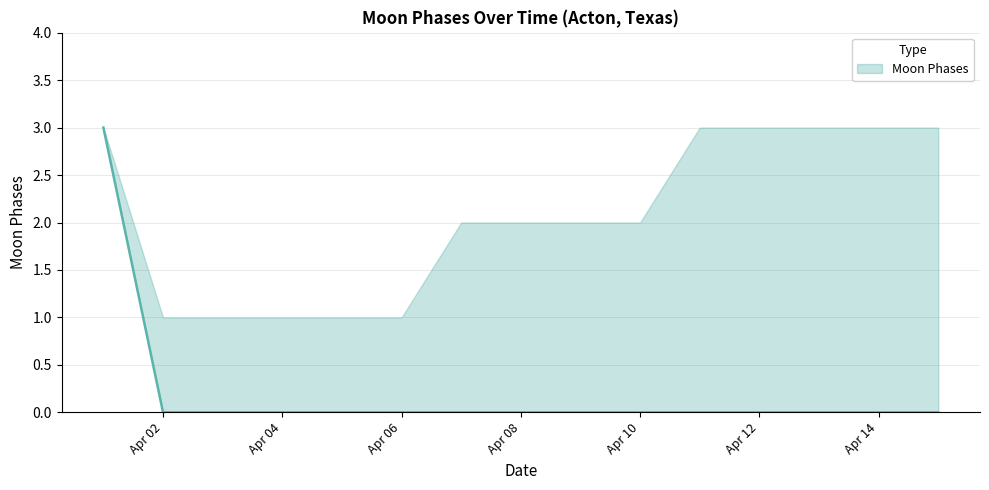

At how many categories does at least one series exceed 1?

10